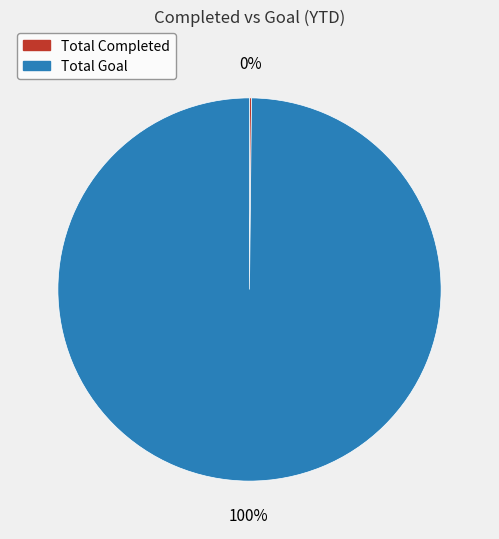

Which category has the biggest portion of the pie?

Total Goal